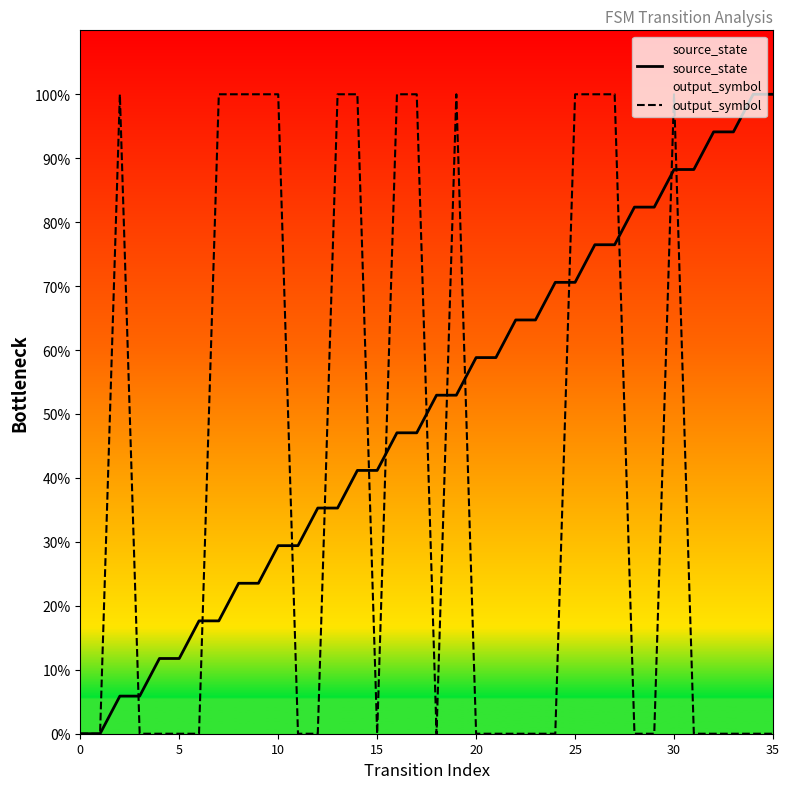

What is the label of the 30th point from the left?

29